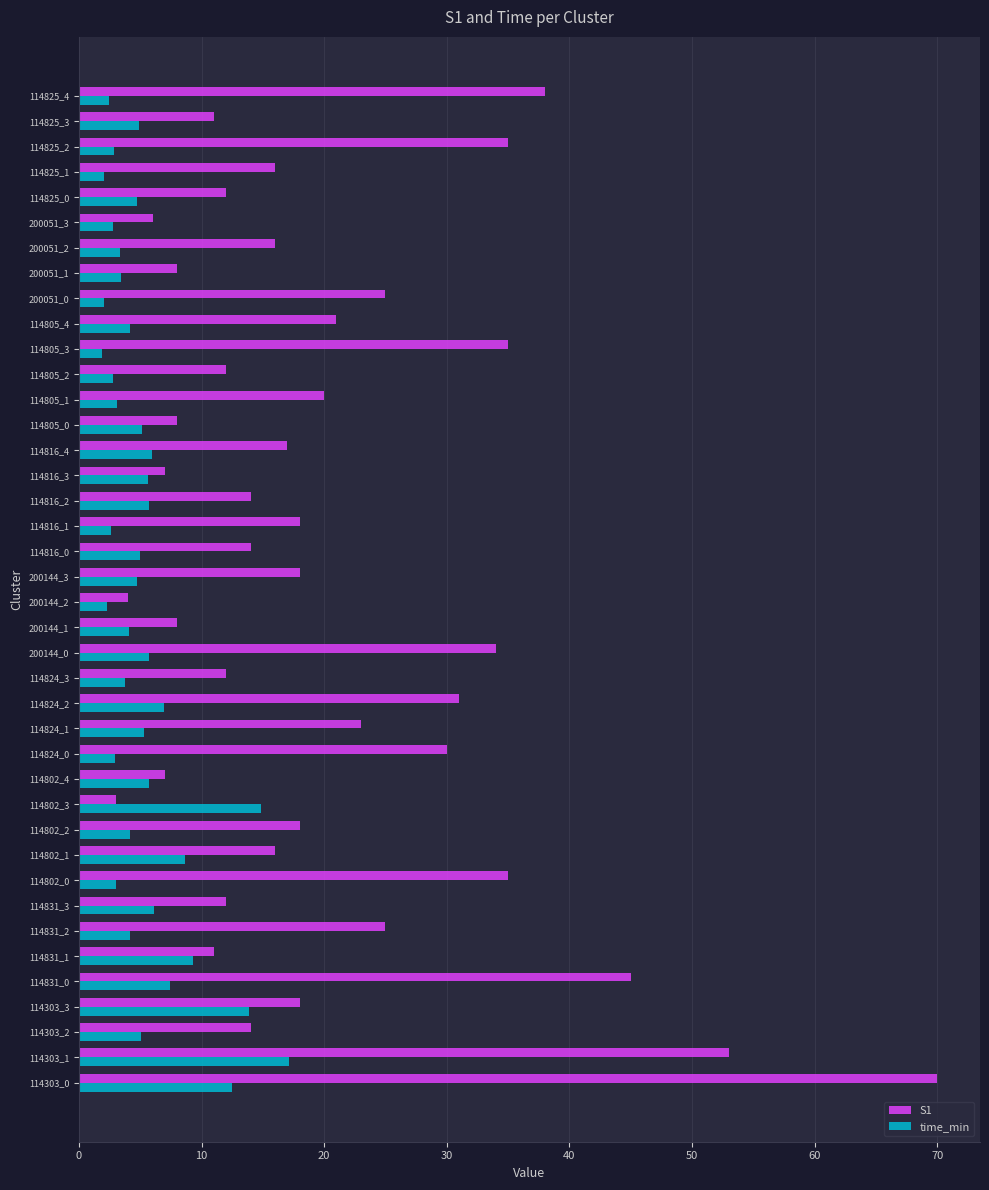

Rank the series by their maximum value, from lowest to highest.

time_min, S1